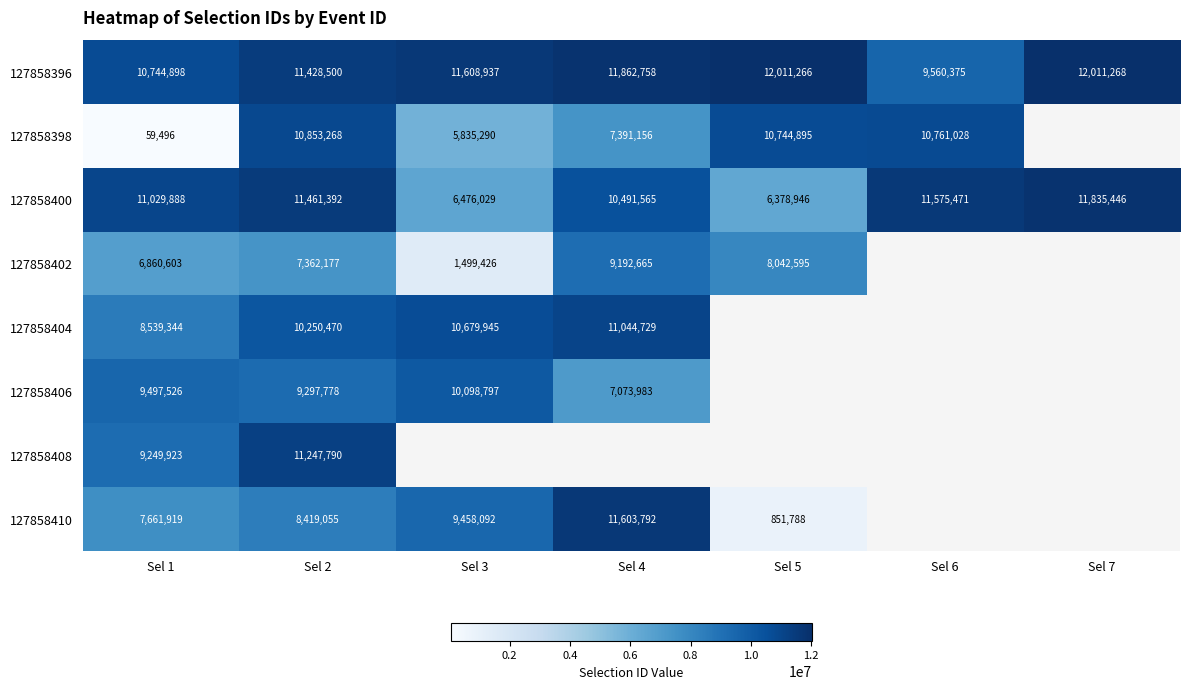

The 127858396 series shows 19609635 at Sel 4. True or false?

False